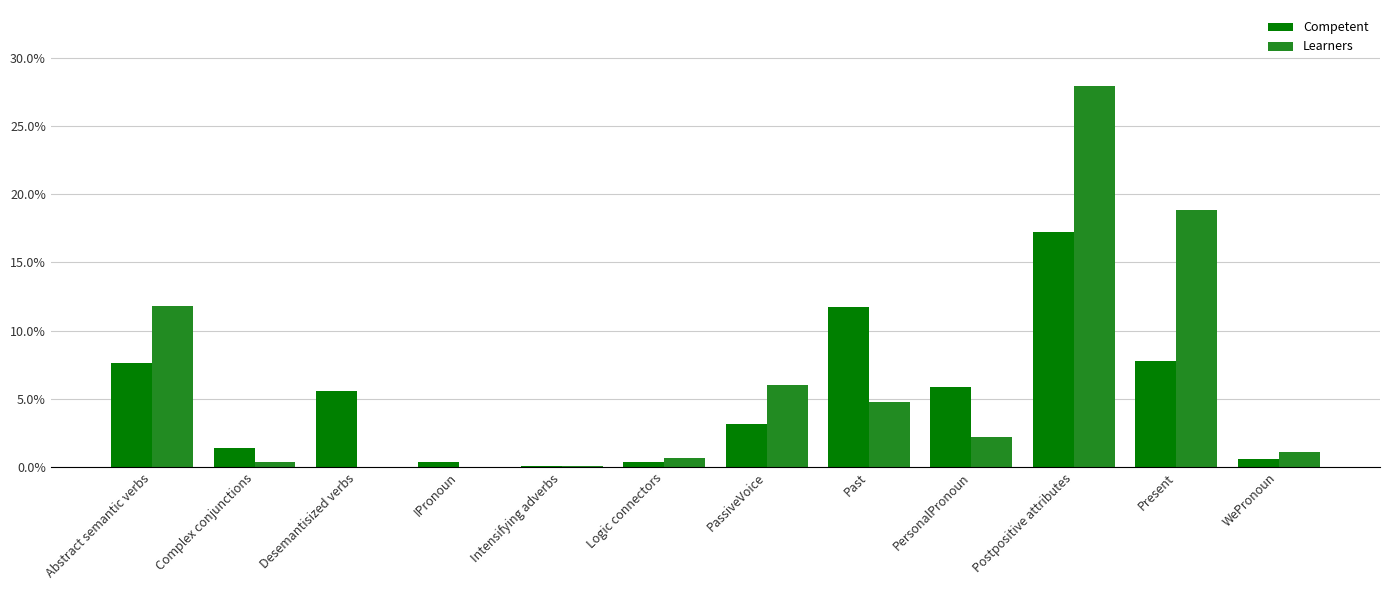

Which series has the largest range (max minus min)?

Learners